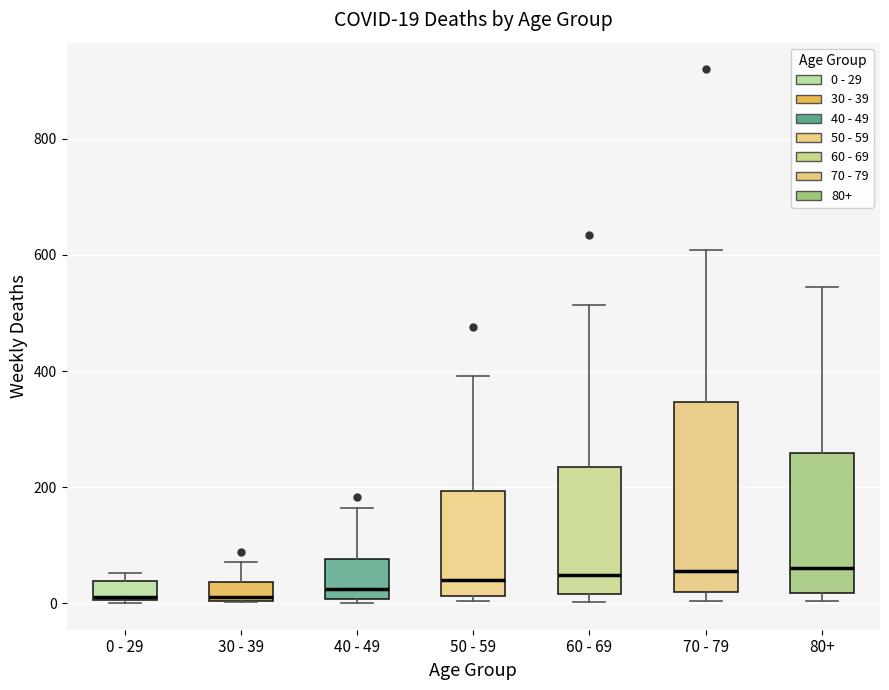

Which box is the tallest, from its lower edge to its upper edge?

70 - 79